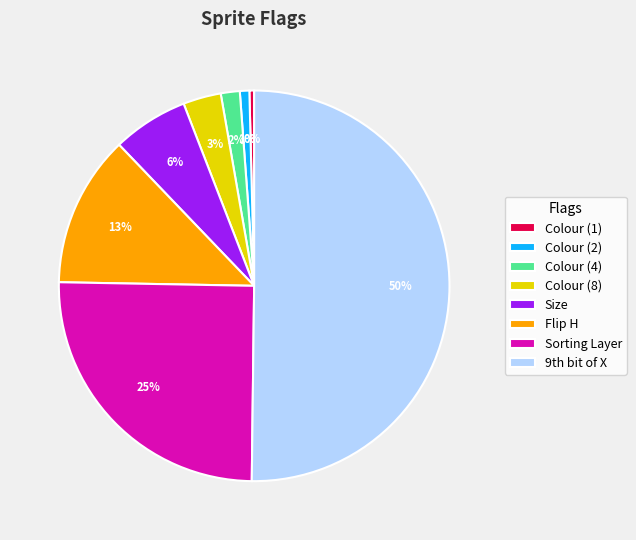

Which category has the biggest portion of the pie?

9th bit of X